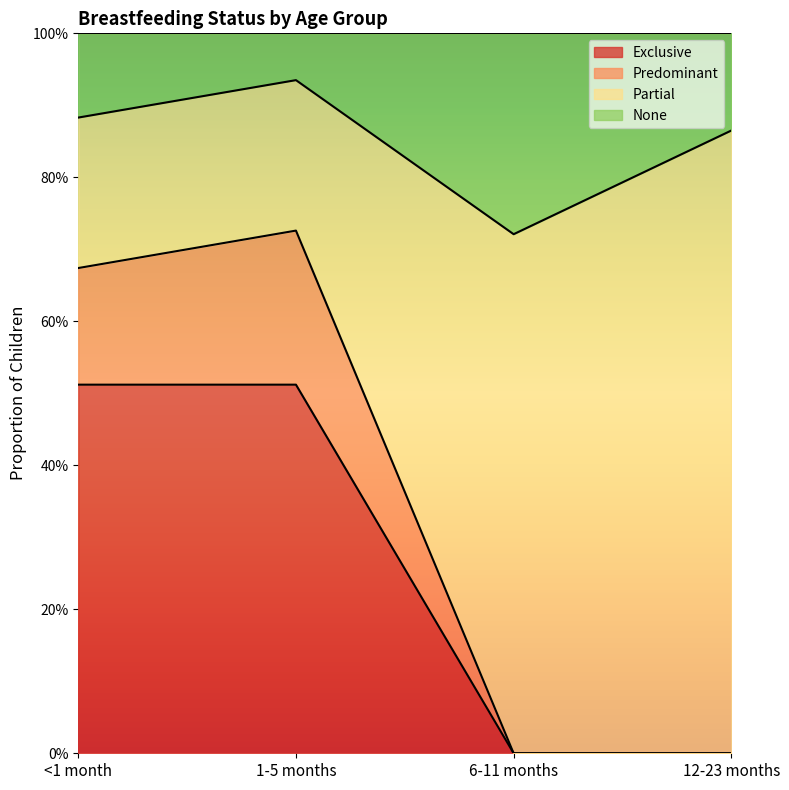

Is the value of Predominant at 12-23 months greater than the value of None at 12-23 months?

No